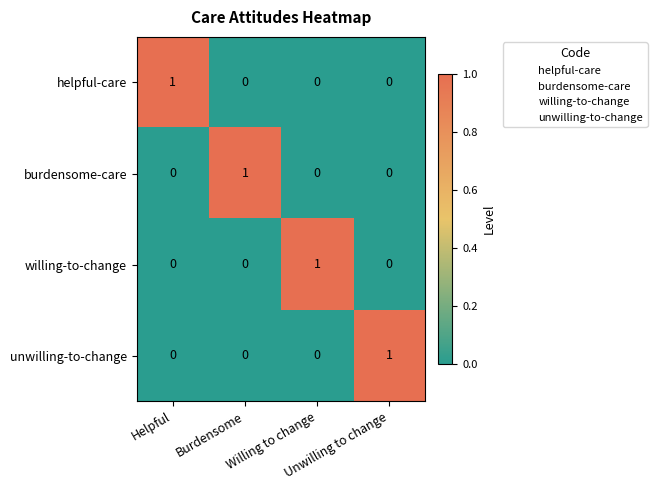

What is the total value across all series at Willing to change?

1